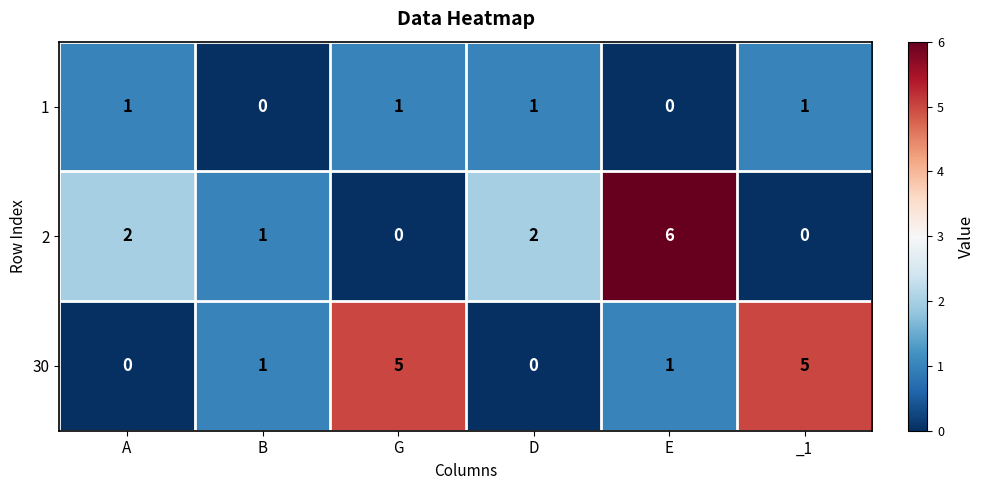

At which category is the sum across all series the highest?

E